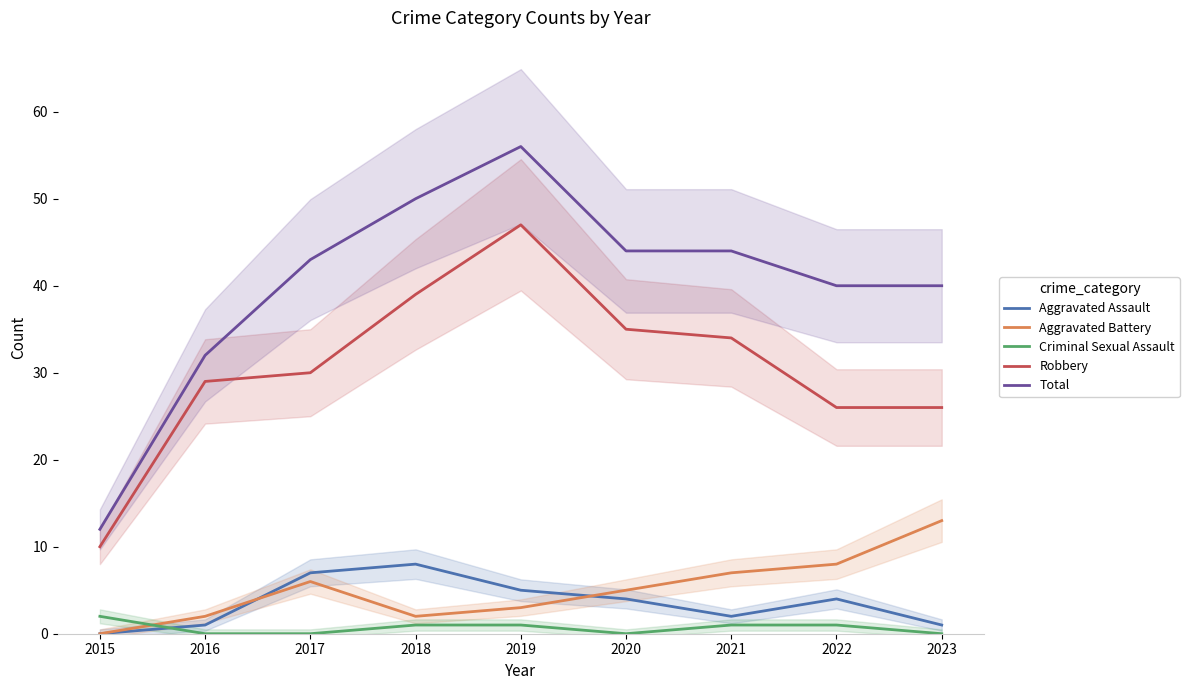

List the series in order of their peak value, lowest first.

Criminal Sexual Assault, Aggravated Assault, Aggravated Battery, Robbery, Total